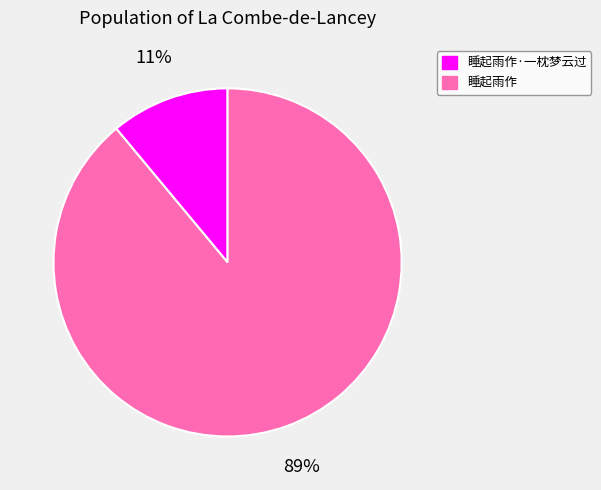

Which category accounts for the majority?

睡起雨作